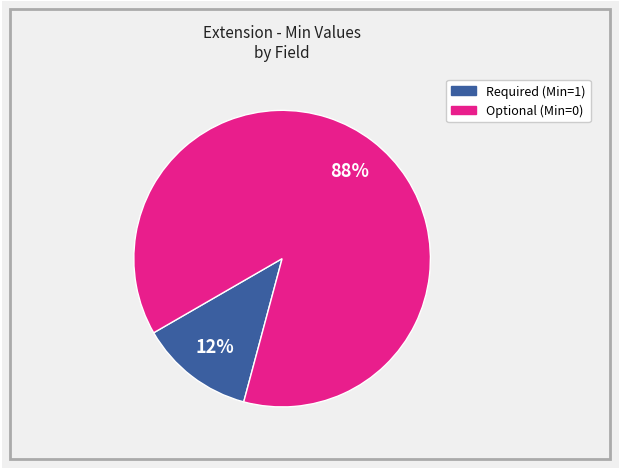

Is there a majority slice in this chart?

Yes